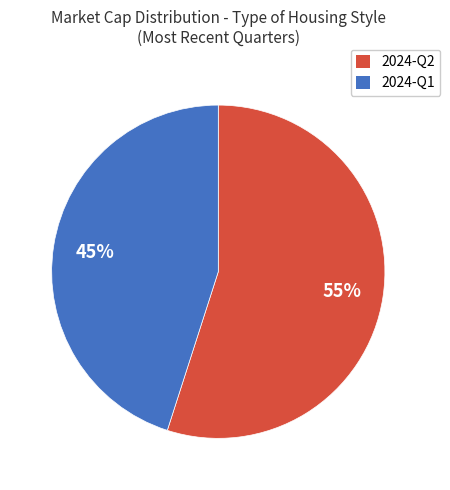

Is there any slice that represents more than half of the pie?

Yes